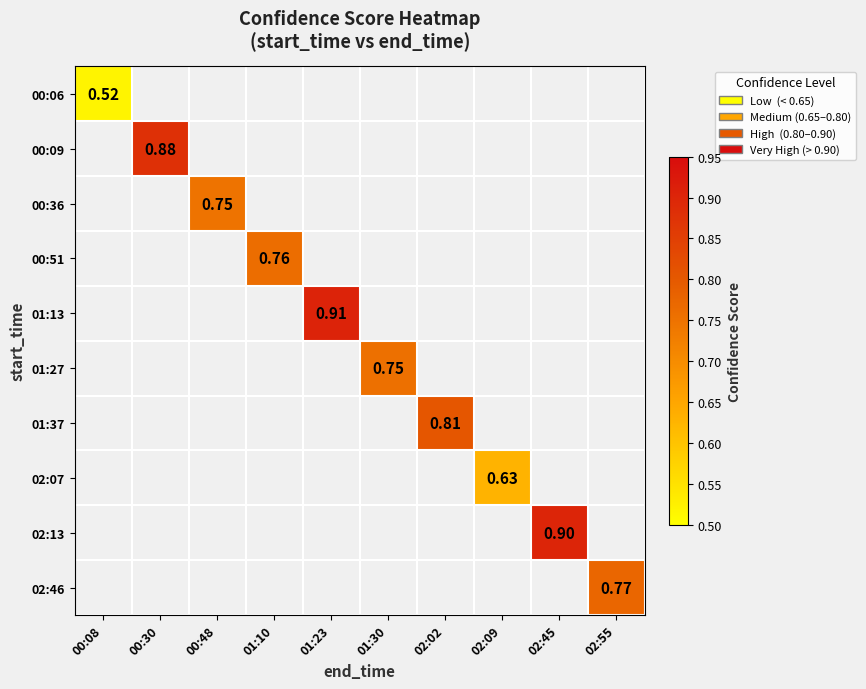

How many values in 02:46 are above zero?

1